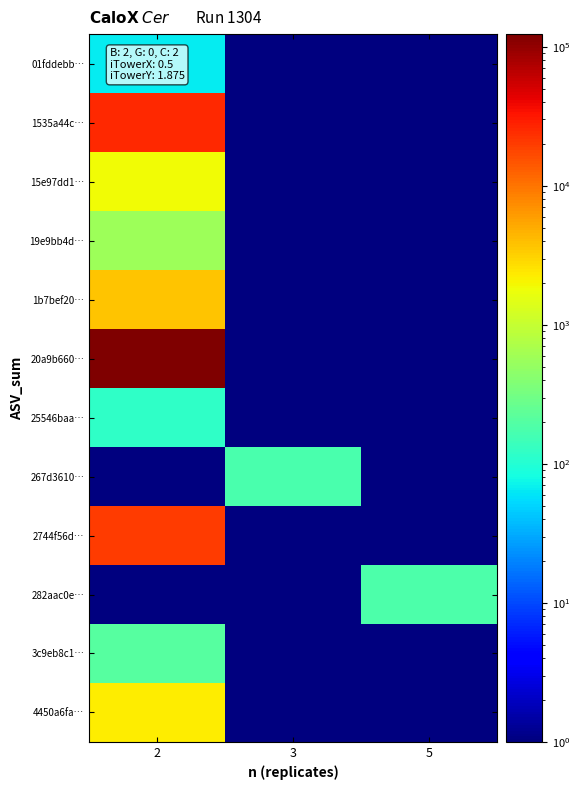

Which series has the widest spread of values?

20a9b660…